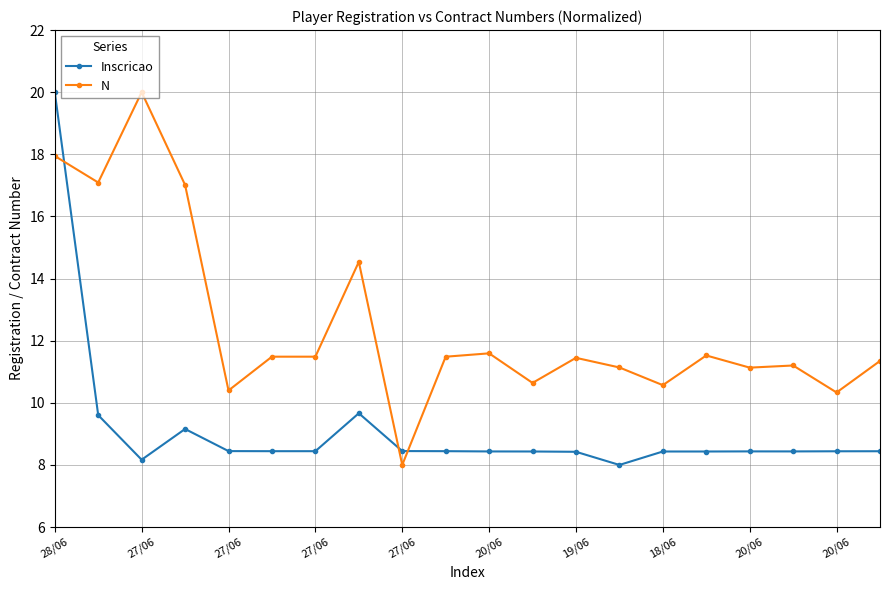

Rank the series by their average value, from lowest to highest.

Inscricao, N